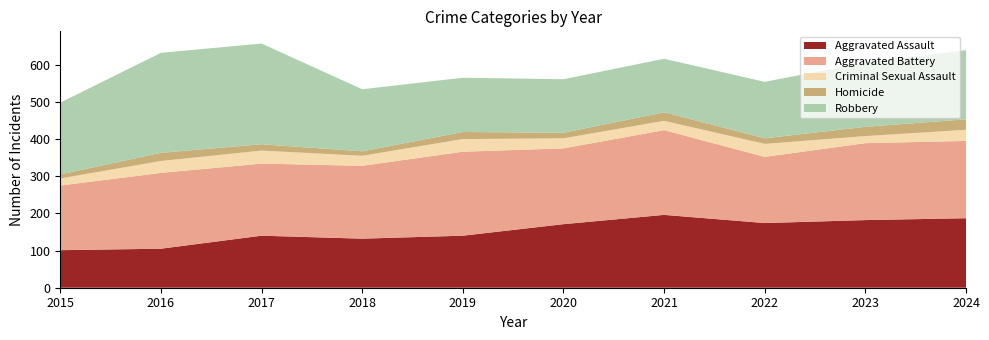

Reading right to left, transcribe all the data shown in this chart.

Aggravated Assault: 2024=187	2023=182	2022=174	2021=196	2020=171	2019=140	2018=132	2017=140	2016=105	2015=101
Aggravated Battery: 2024=208	2023=207	2022=178	2021=228	2020=204	2019=226	2018=196	2017=194	2016=204	2015=174
Criminal Sexual Assault: 2024=30	2023=19	2022=35	2021=25	2020=27	2019=34	2018=27	2017=35	2016=32	2015=19
Homicide: 2024=28	2023=25	2022=15	2021=23	2020=15	2019=19	2018=12	2017=17	2016=22	2015=11
Robbery: 2024=186	2023=173	2022=152	2021=144	2020=144	2019=146	2018=167	2017=271	2016=269	2015=193